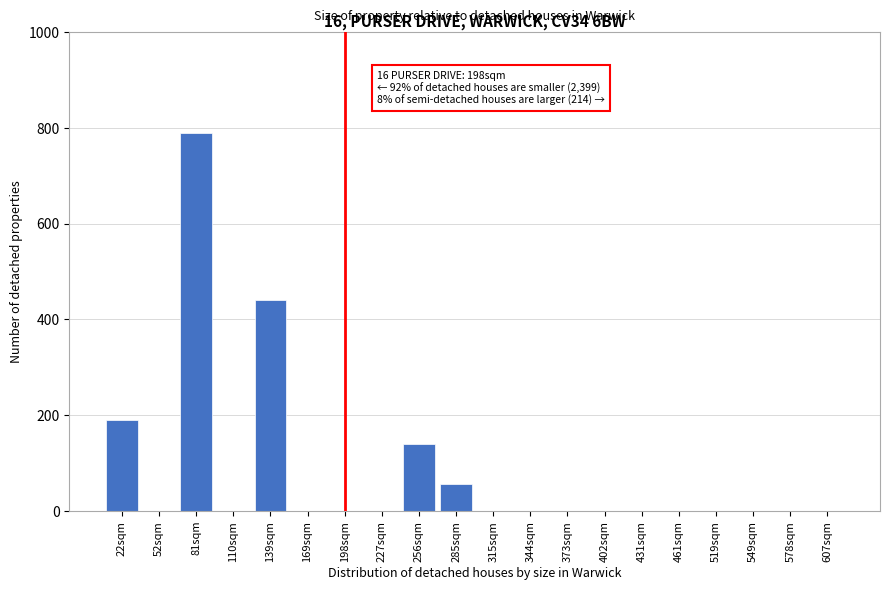

Reading left to right, extract all data points from this chart.

22sqm=190	52sqm=0	81sqm=790	110sqm=0	139sqm=440	169sqm=0	198sqm=0	227sqm=0	256sqm=140	285sqm=55	315sqm=0	344sqm=0	373sqm=0	402sqm=0	431sqm=0	461sqm=0	519sqm=0	549sqm=0	578sqm=0	607sqm=0